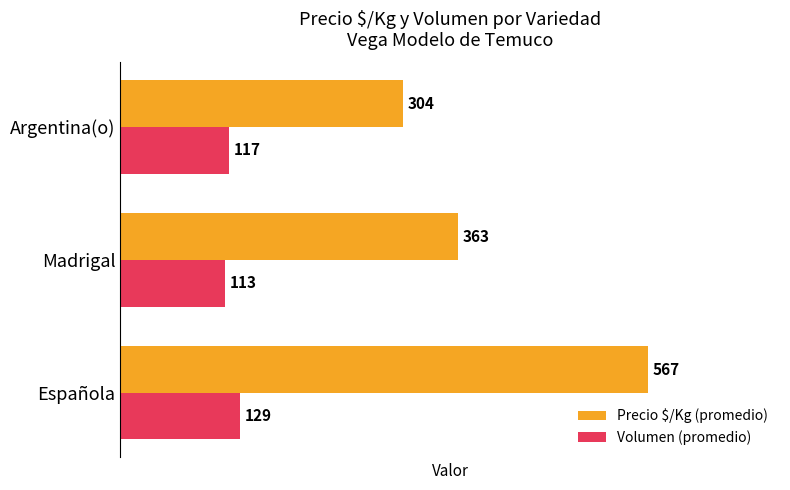

How many data points in Volumen (promedio) are less than 117?

1